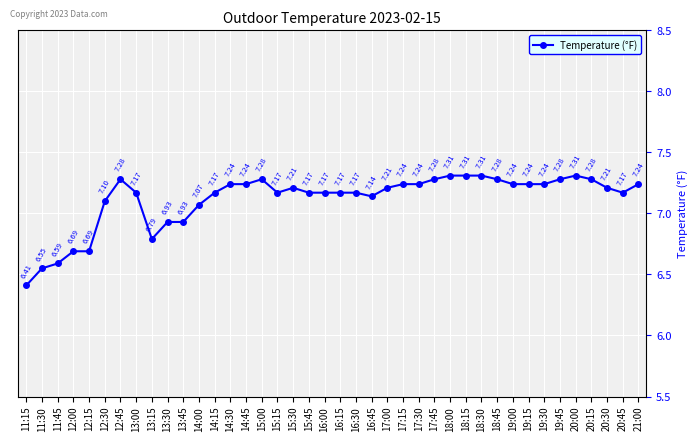

Does the chart have visible grid lines?

Yes